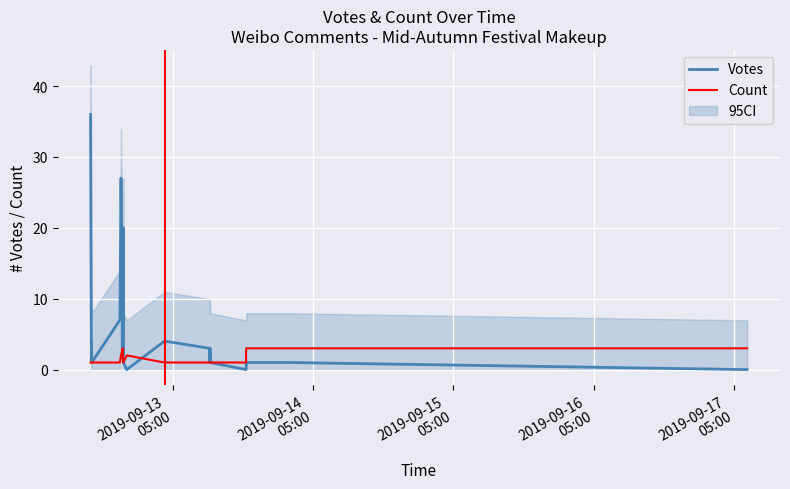

What is the minimum value for Count?

1